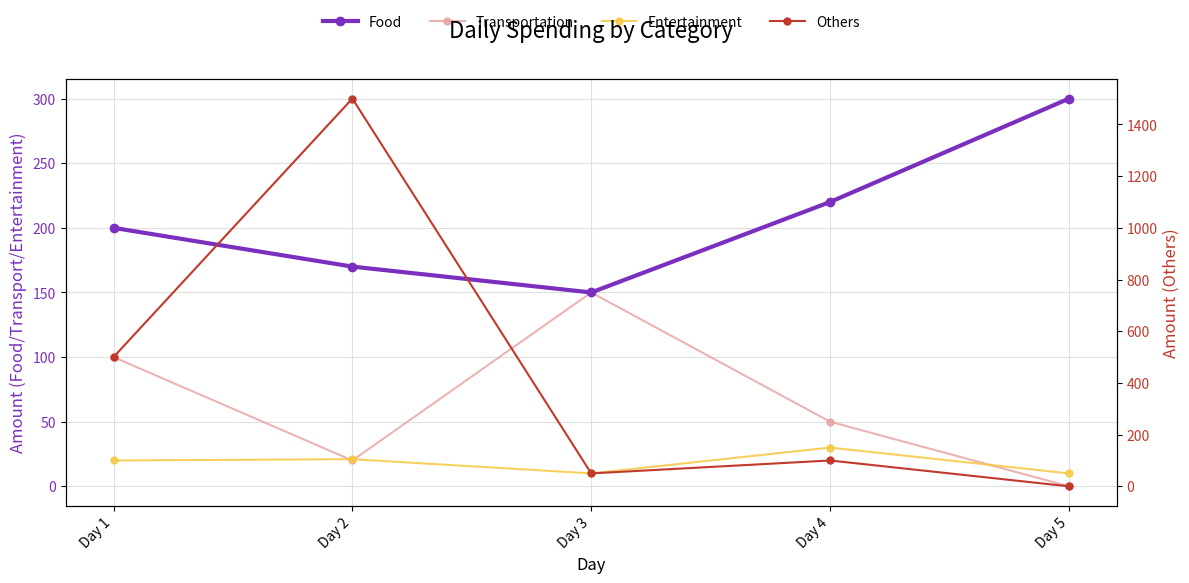

True or false: Food has a value of 170 at Day 2.

True